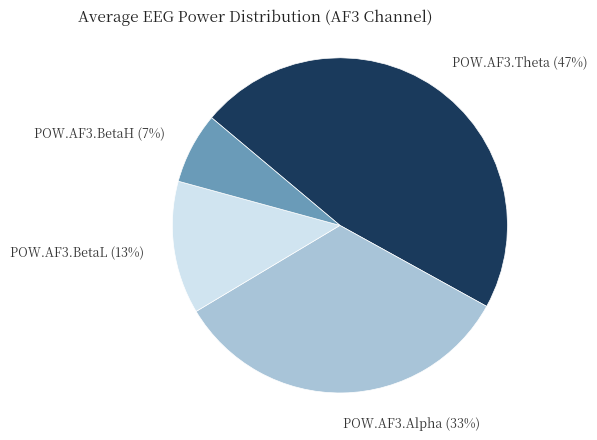

How many slices are in this pie chart?

4